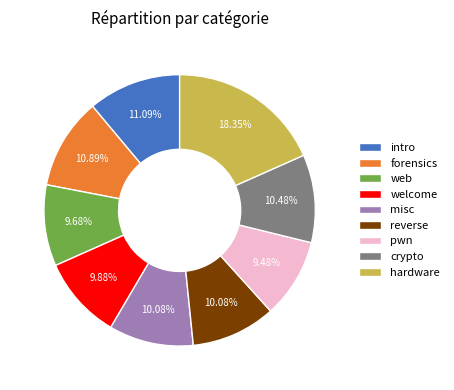

Which category has the biggest portion of the pie?

hardware